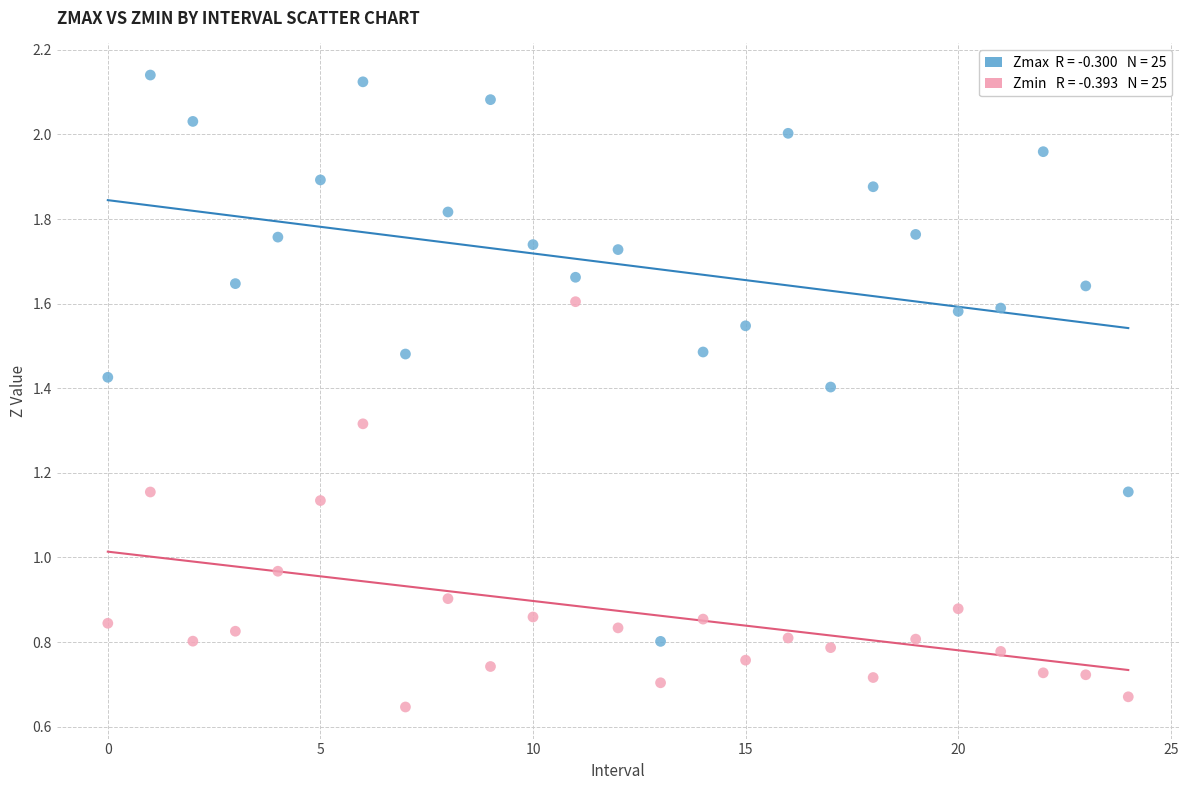

Count the number of points in this scatter plot.

50